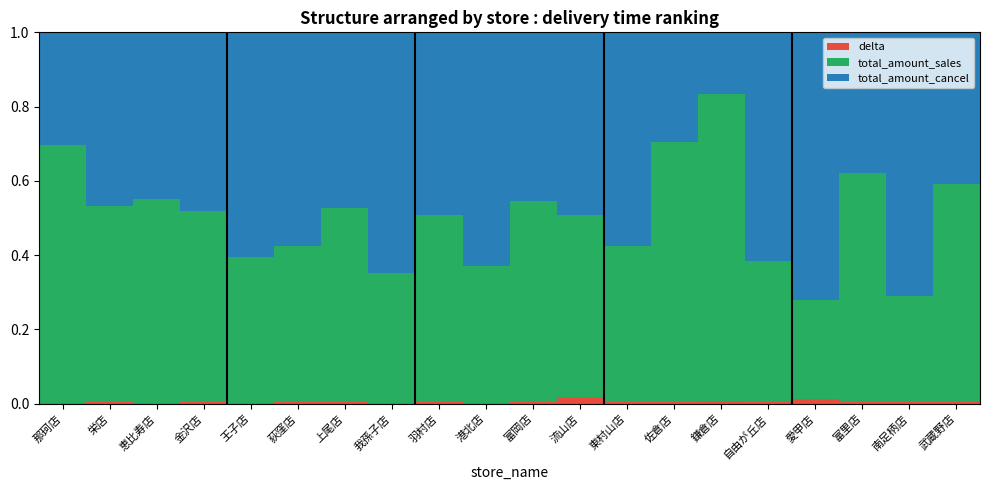

True or false: delta has a value of 0.0 at 武蔵野店.

True